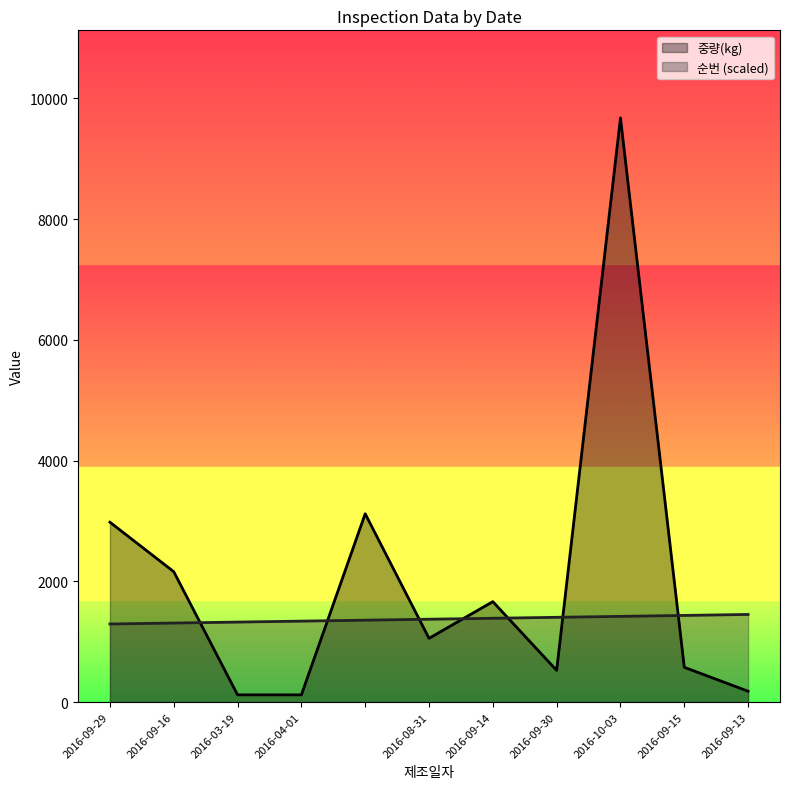

How many data points in 순번 are above 1372?

6